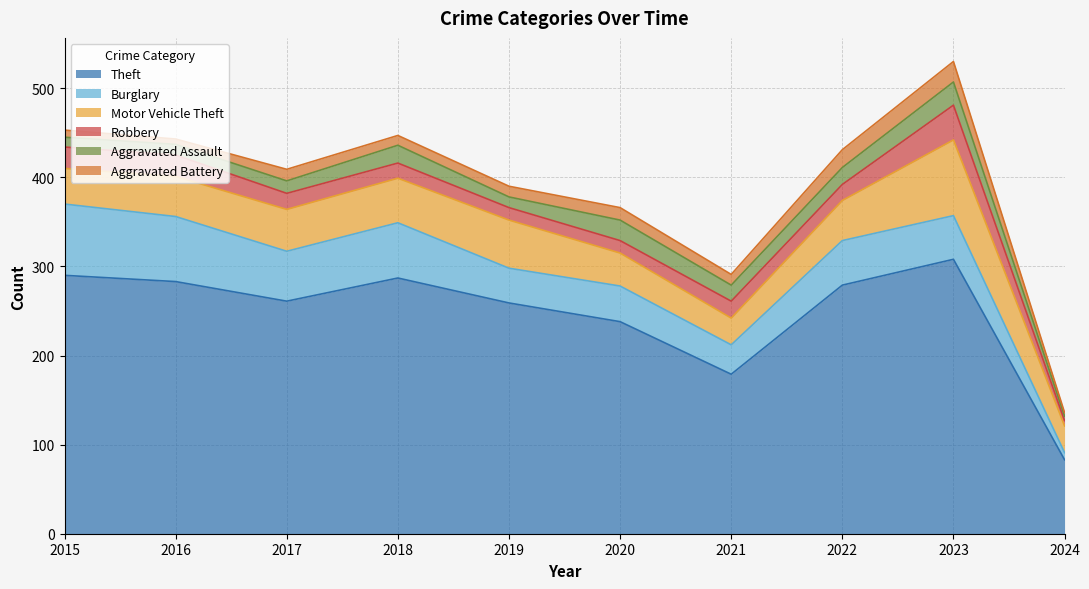

What is the total value across all series at 2021?

291